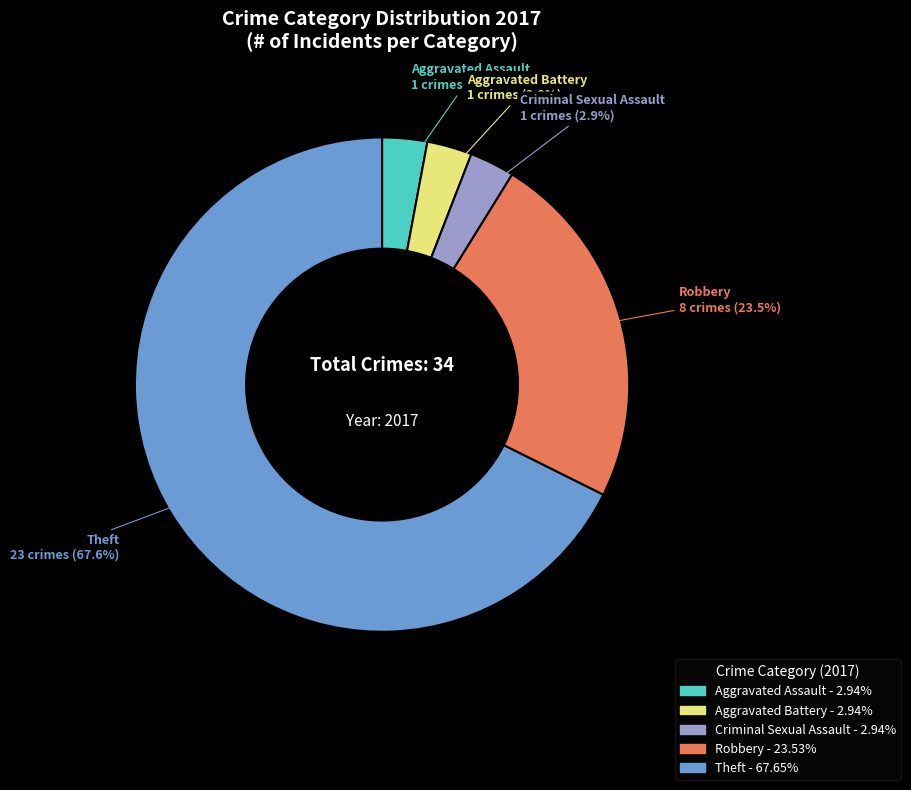

How many segments does this pie chart have?

5